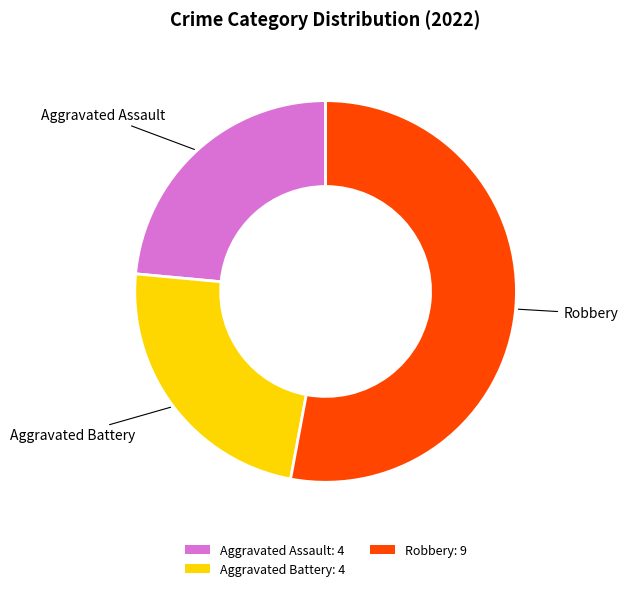

Is there a majority slice in this chart?

Yes